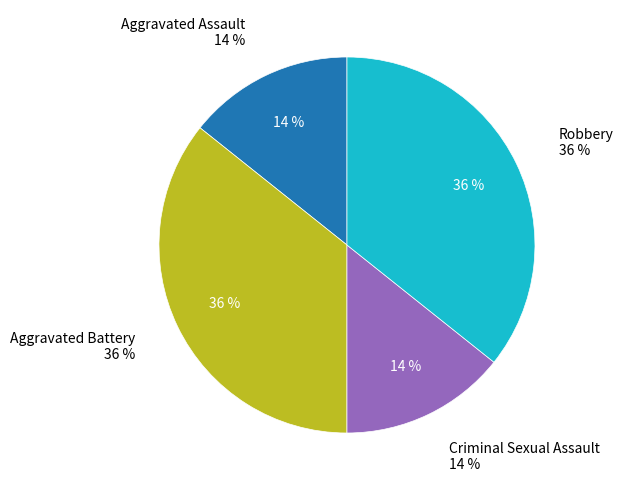

What is the smallest slice in the pie chart?

Aggravated Assault